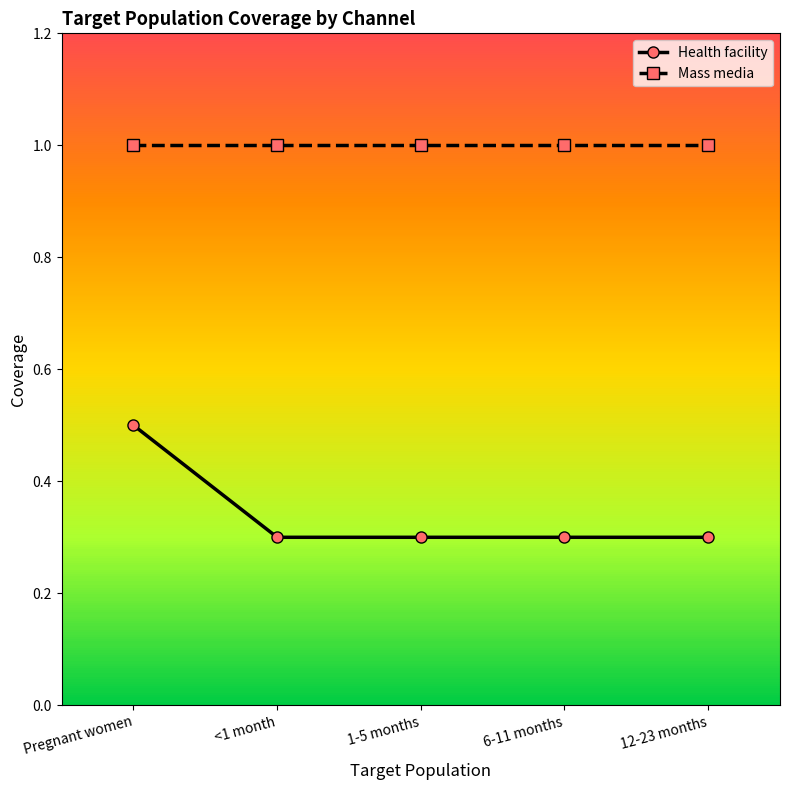

The Mass media series shows 1.0 at Pregnant women. True or false?

True